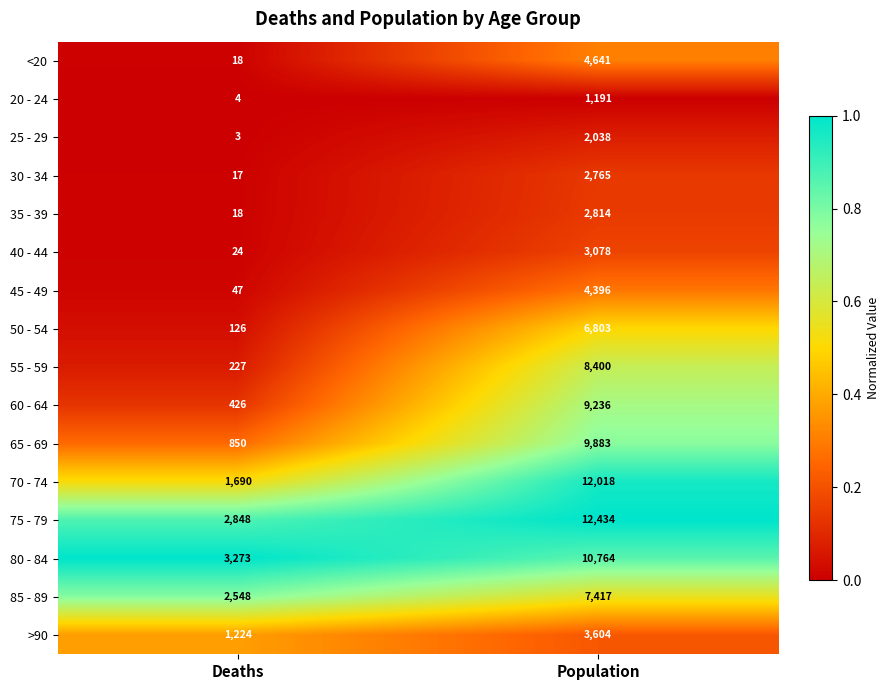

Is it true that 60 - 64 equals 4472 at Population?

False